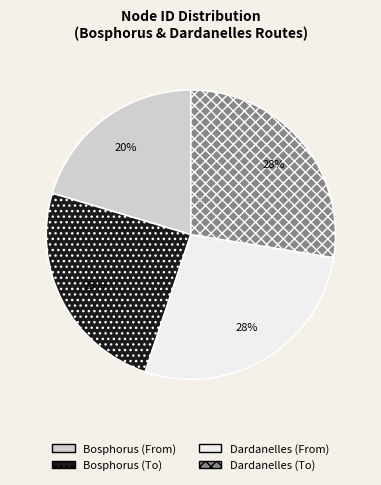

To the nearest percent, what is the average slice percentage?

25%